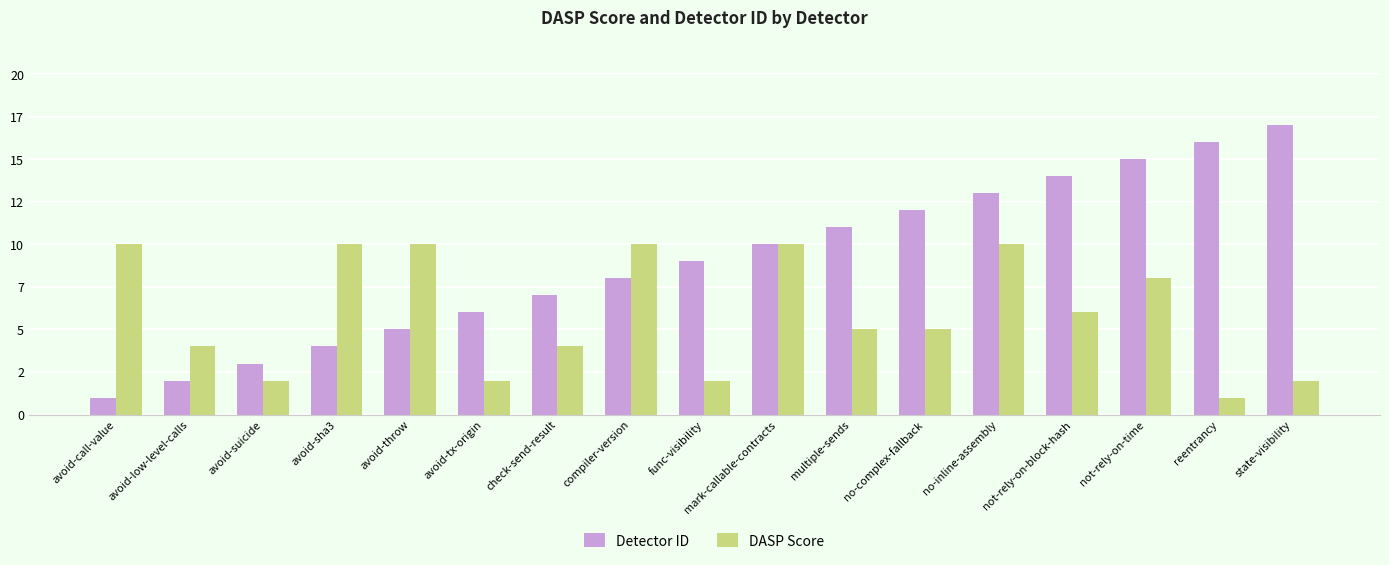

Does the chart contain stacked bars?

No